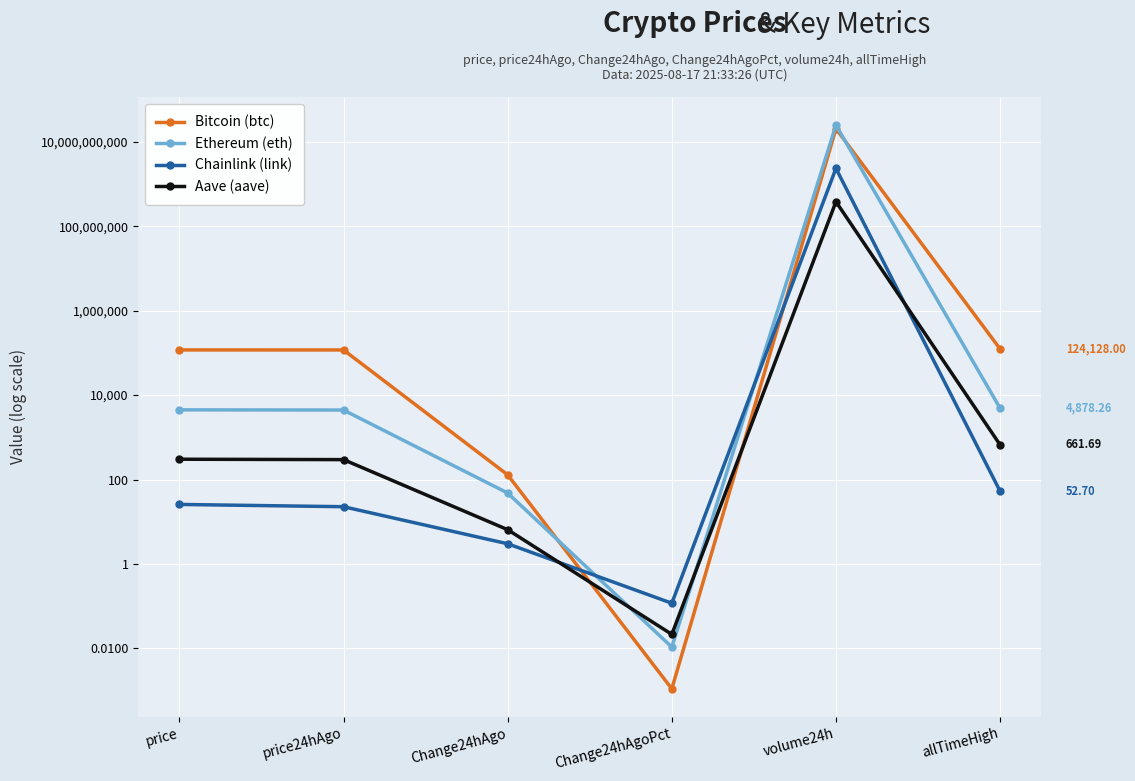

Read the Aave (aave) value at allTimeHigh.

661.7